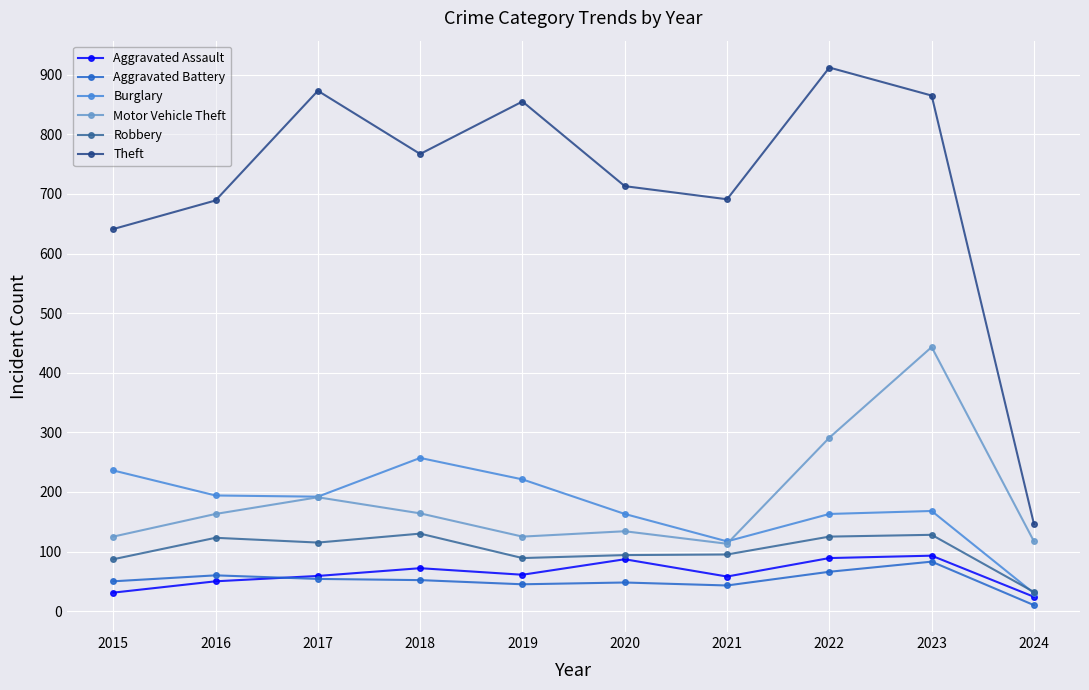

What is the approximate value of Robbery at 2017, to the nearest 10?

120